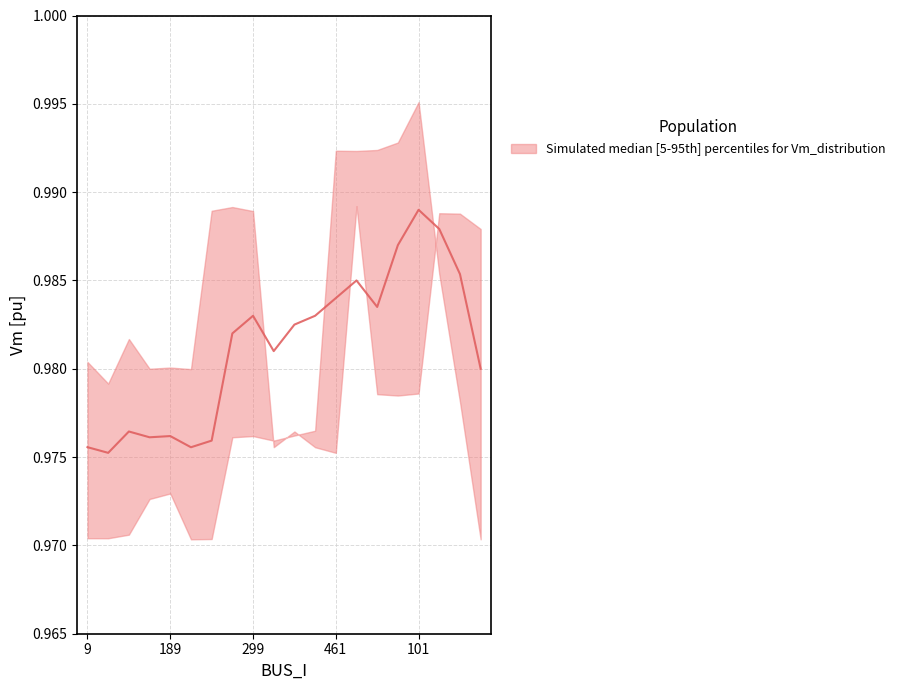

What is the sum of the values at 101 and 6?

2.0